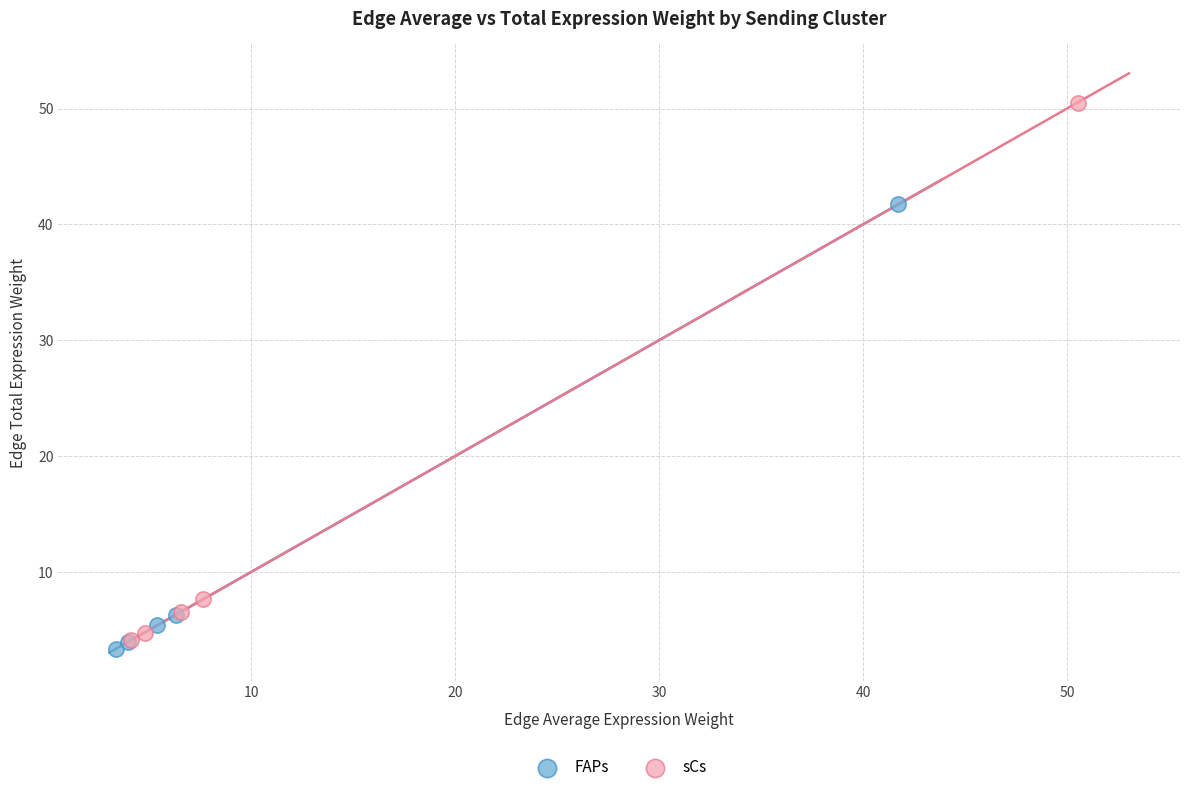

Which series has the widest spread of Y values?

sCs